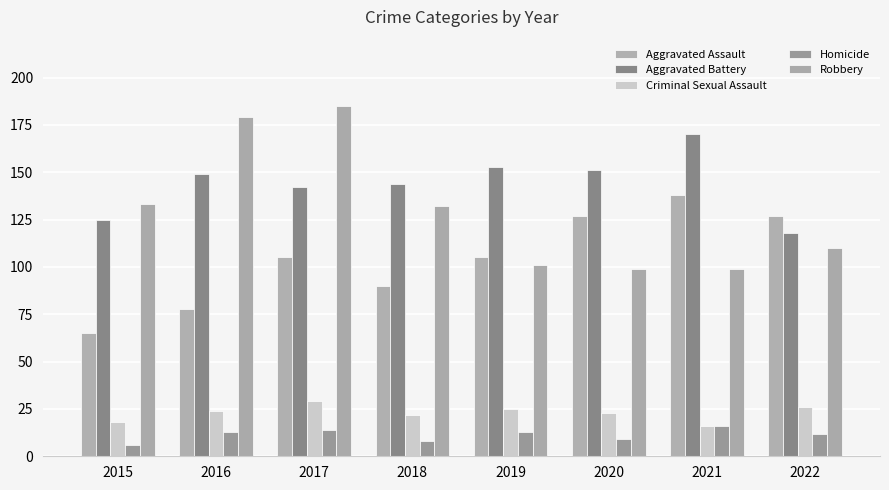

Rank the series at 2020 from lowest to highest value.

Homicide, Criminal Sexual Assault, Robbery, Aggravated Assault, Aggravated Battery